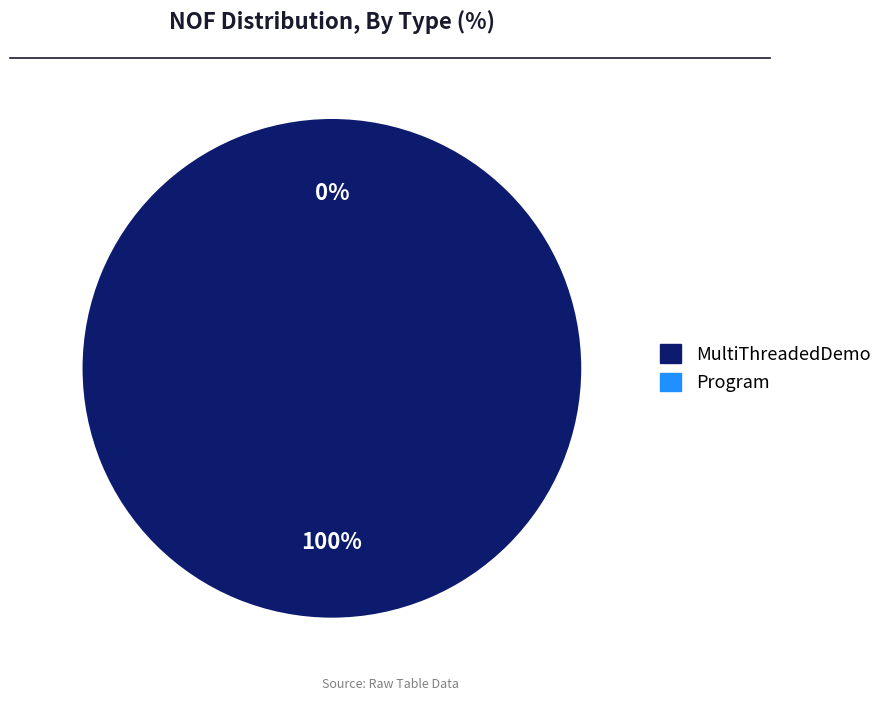

Is Program the majority of the pie?

No